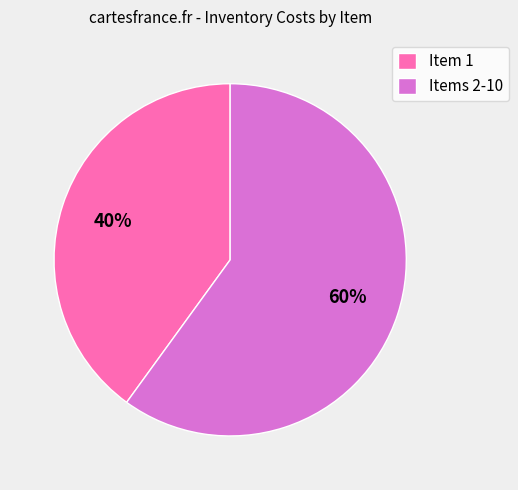

Count the number of slices in the pie.

2